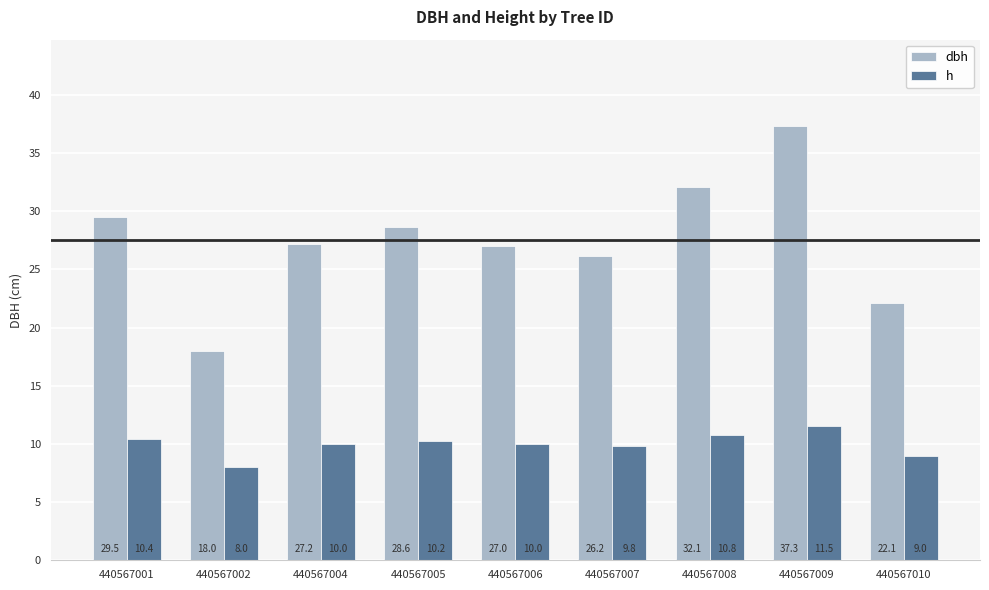

Rank the series by their maximum value, from lowest to highest.

h, dbh